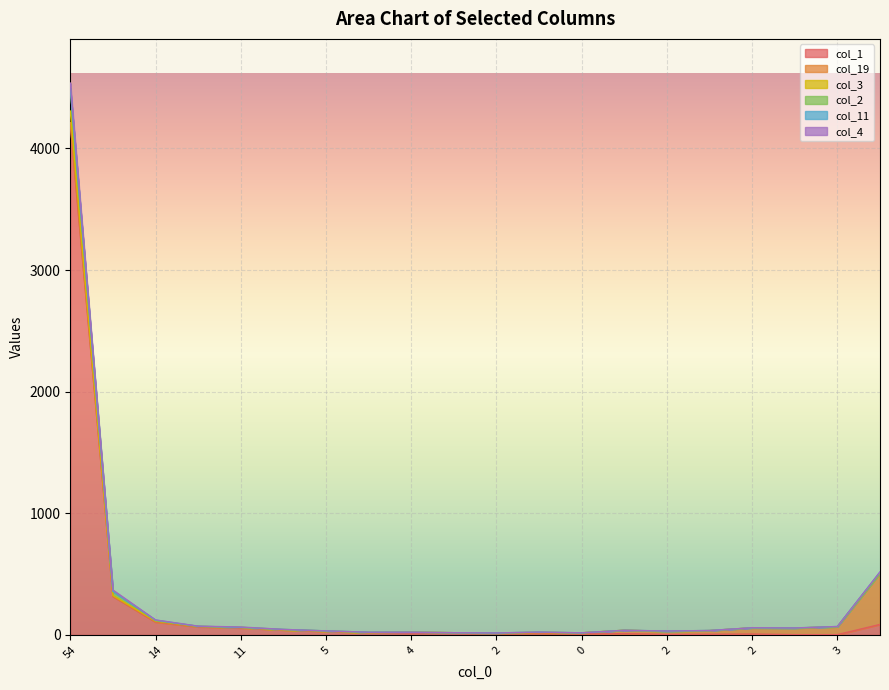

What is the difference between the col_2 values at 0 and 4?

19